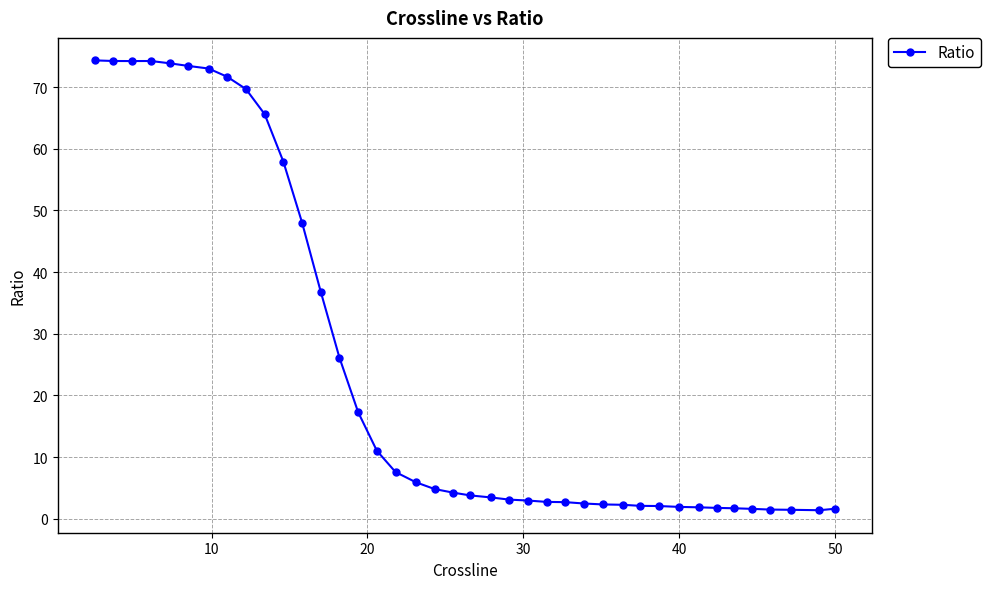

How many points are higher than both their immediate neighbors (excluding endpoints)?

1